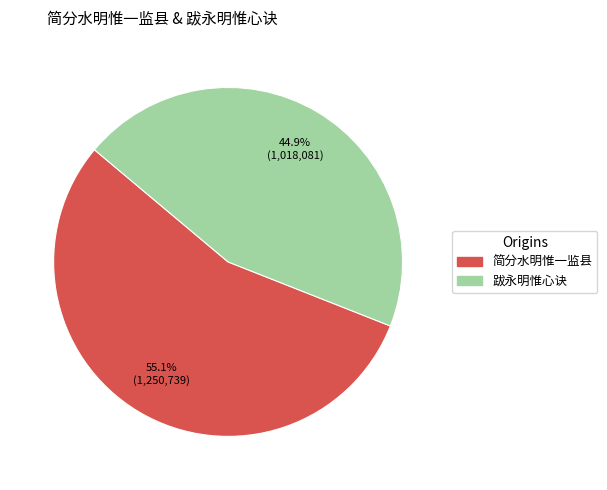

What portion of the pie excludes 简分水明惟一监县?

44.9%